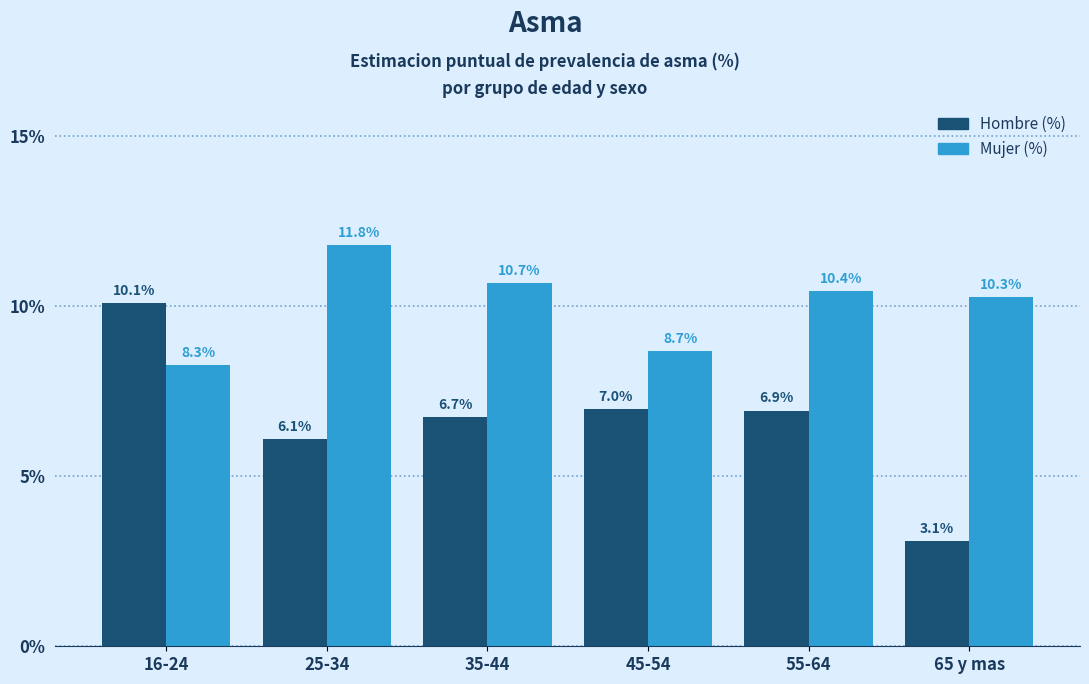

Reading left to right, extract all data points from this chart.

Hombre (%): 10.1	6.1	6.7	7.0	6.9	3.1
Mujer (%): 8.3	11.8	10.7	8.7	10.4	10.3